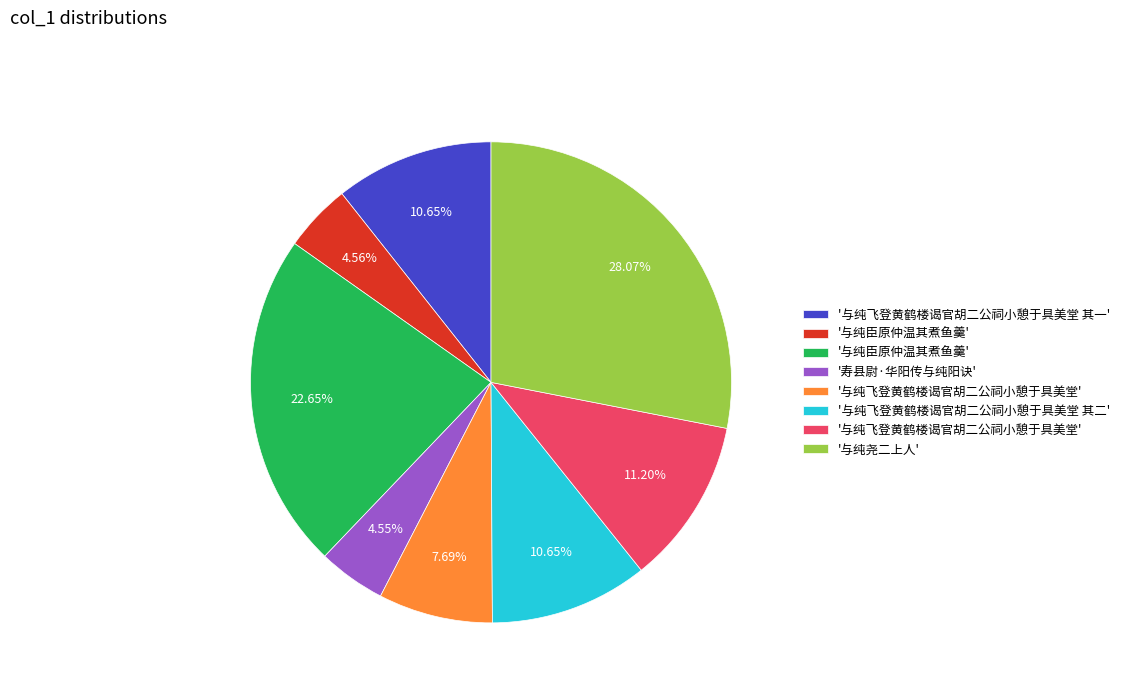

Does any single category account for the majority?

No